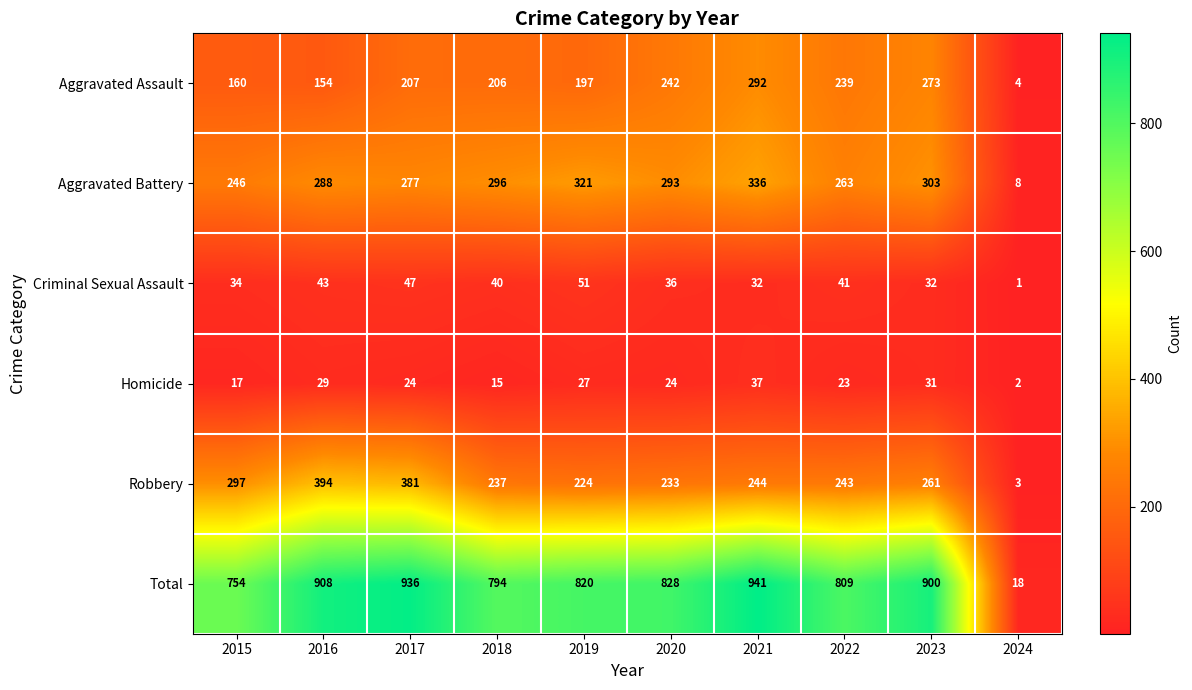

The Total series shows 900 at 2023. True or false?

True